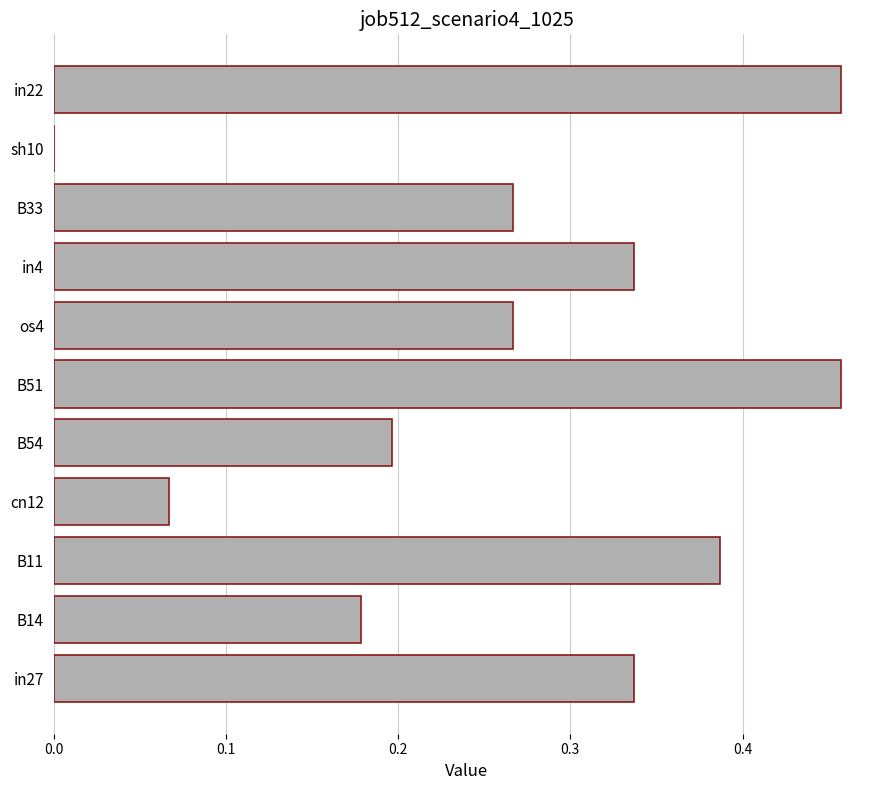

Between cn12 and B14, which is larger?

B14